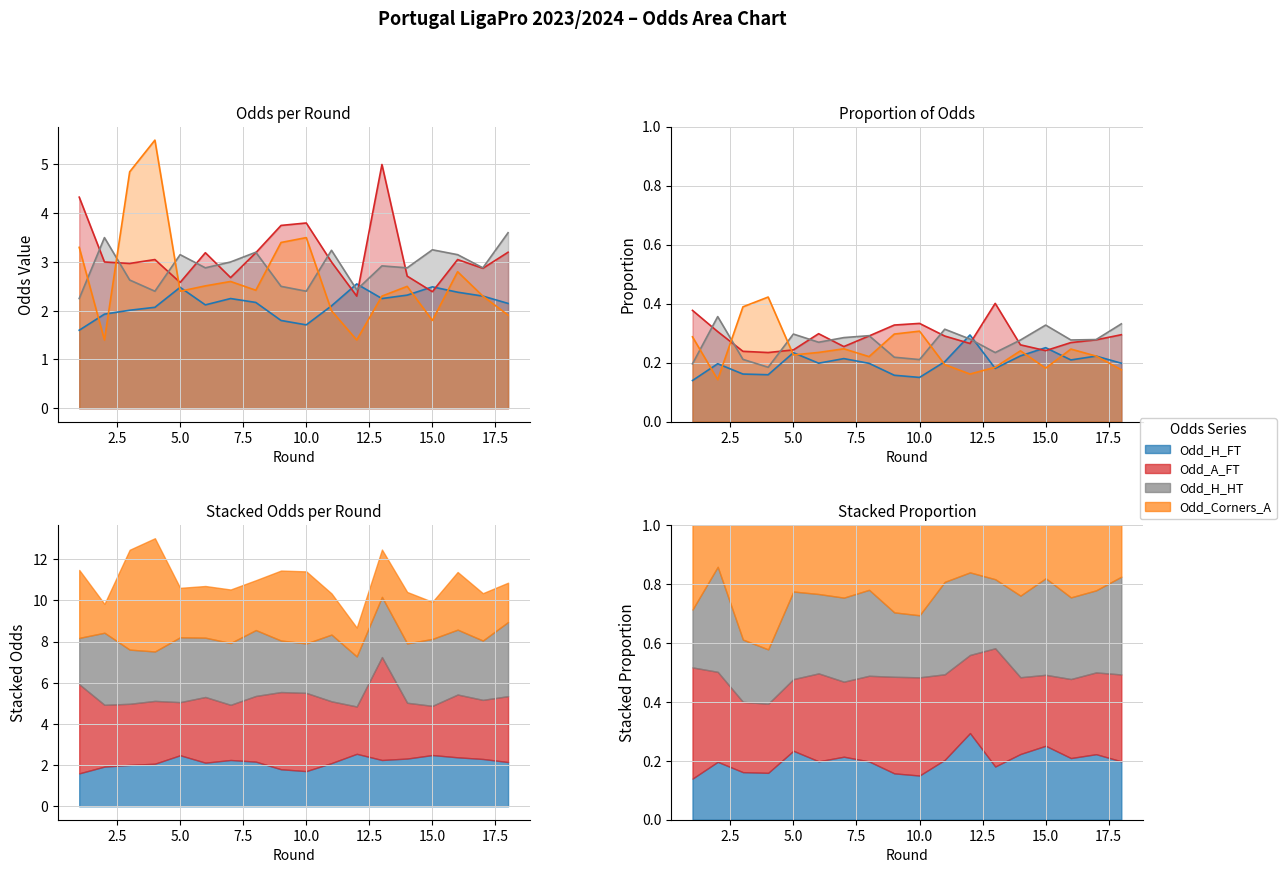

Reading left to right, extract all data points from this chart.

Odd_H_FT: 1.6	1.9	2.0	2.1	2.5	2.1	2.2	2.2	1.8	1.7	2.1	2.5	2.2	2.3	2.5	2.4	2.3	2.1
Odd_A_FT: 4.3	3.0	3.0	3.0	2.6	3.2	2.7	3.2	3.8	3.8	3.0	2.3	5.0	2.7	2.4	3.0	2.9	3.2
Odd_H_HT: 2.2	3.5	2.6	2.4	3.1	2.9	3.0	3.2	2.5	2.4	3.2	2.4	2.9	2.9	3.2	3.1	2.9	3.6
Odd_Corners_A: 3.3	1.4	4.8	5.5	2.4	2.5	2.6	2.4	3.4	3.5	2.0	1.4	2.3	2.5	1.8	2.8	2.3	1.9